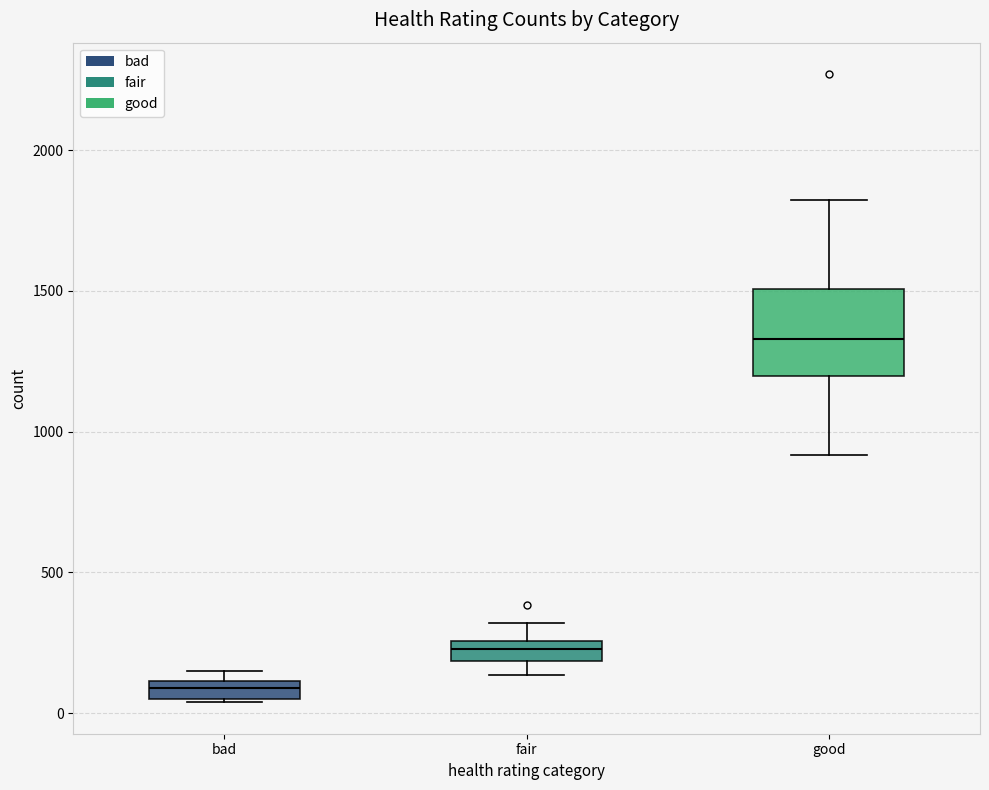

Where is the upper edge of the box for good on the y-axis? The values are not printed on the chart, so give them approximately, as read against the axis.

1500